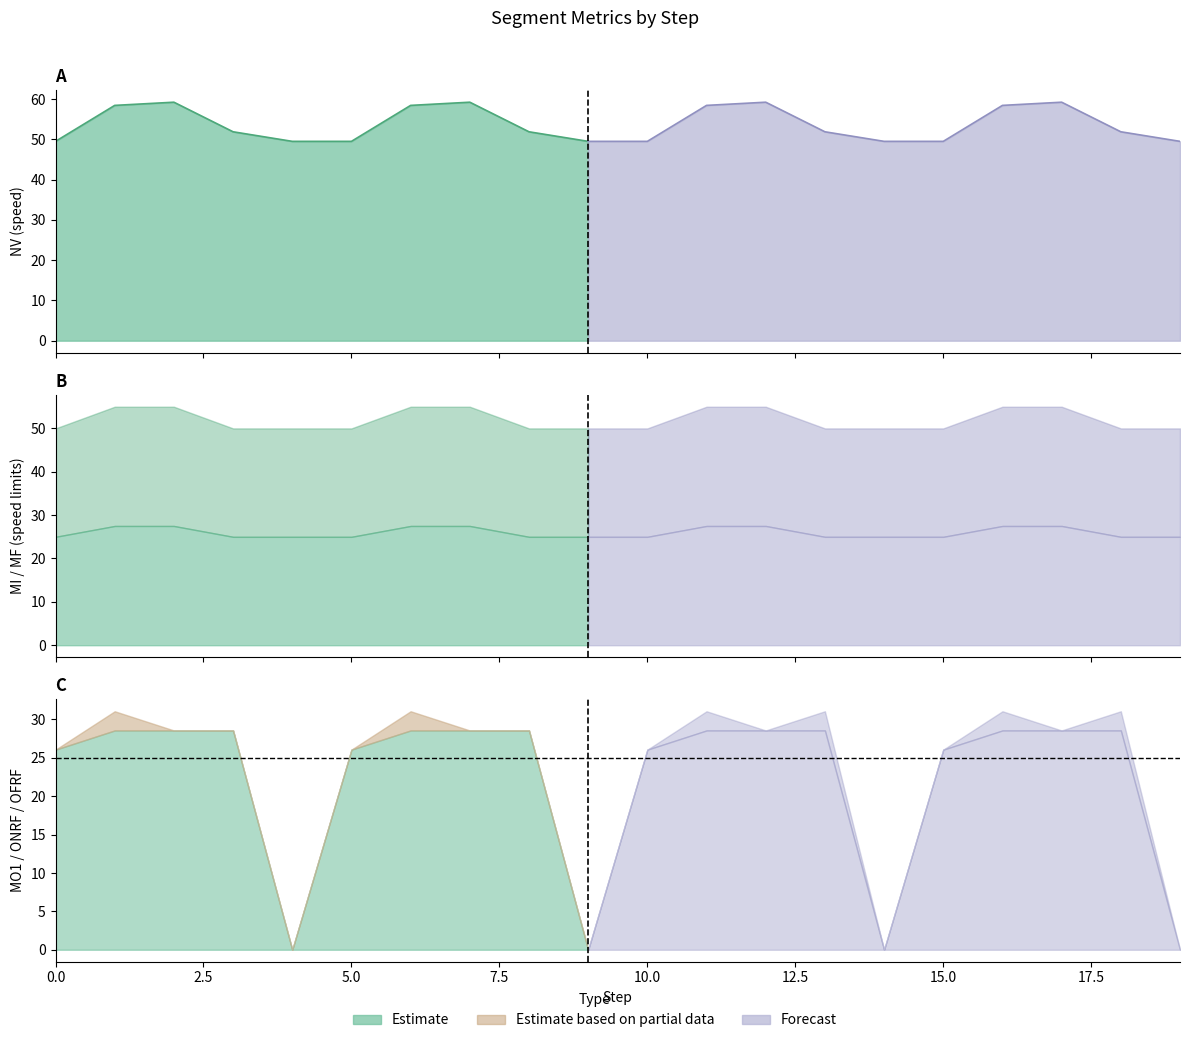

True or false: OFRF and ONRF intersect in this chart.

False